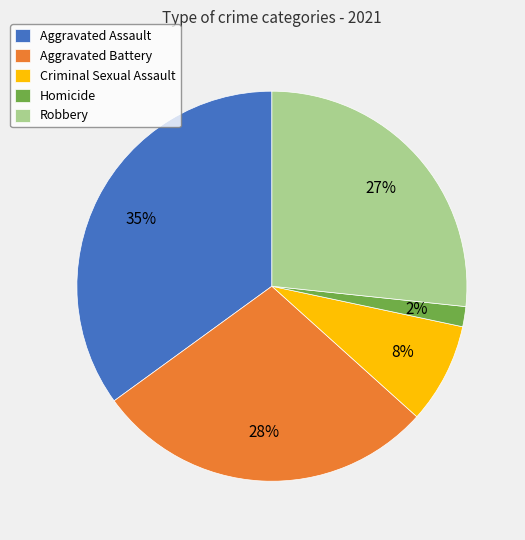

Which has a higher value, Aggravated Battery or Criminal Sexual Assault?

Aggravated Battery